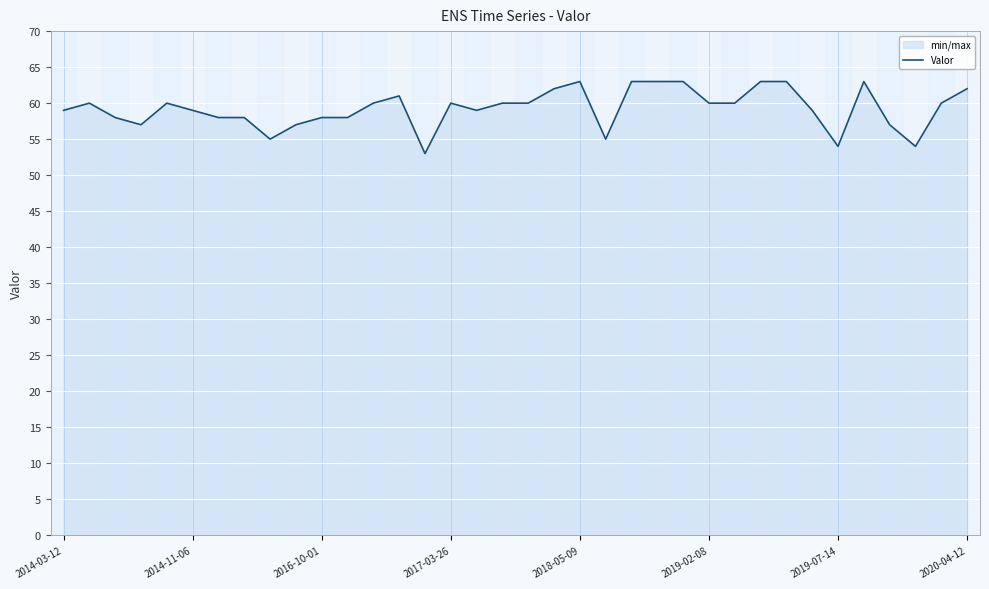

What is the smallest value displayed?

53